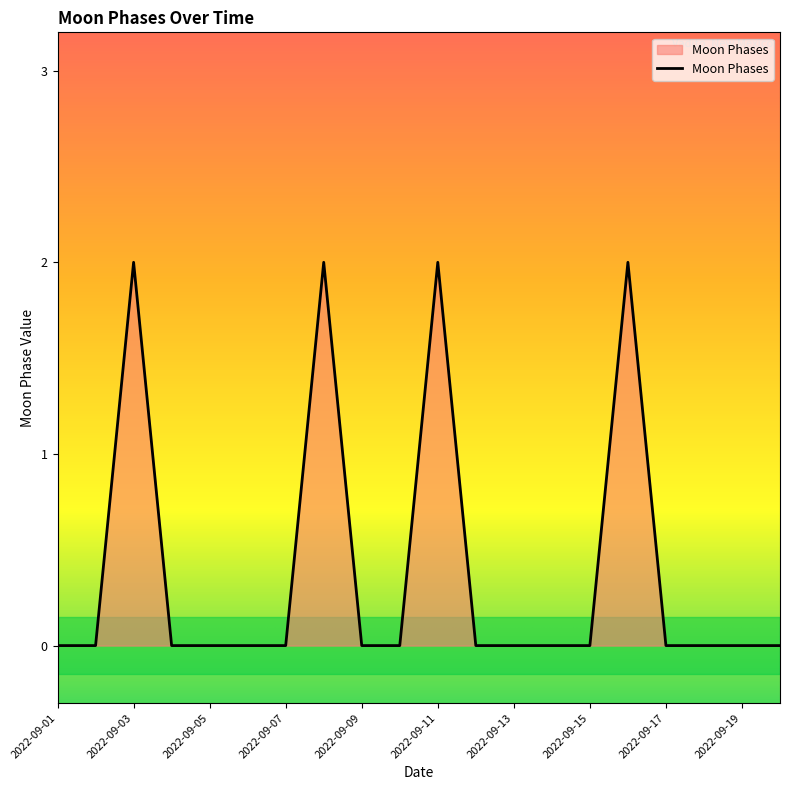

What is the difference between the maximum and second lowest values?

2